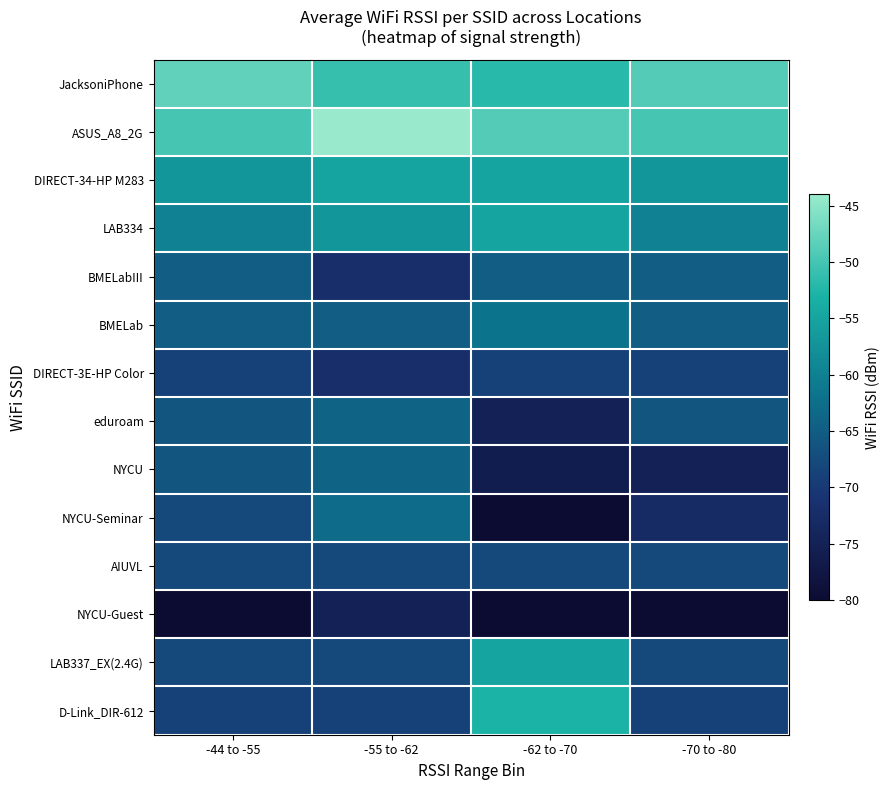

Which series has the largest total across all categories?

ASUS_A8_2G